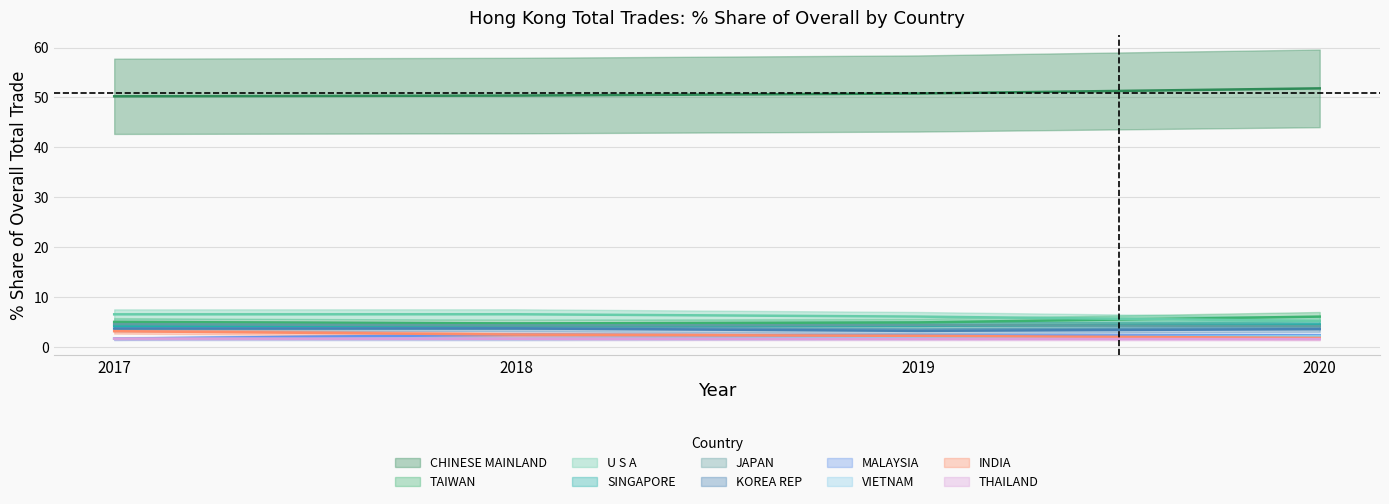

What is the approximate value of 2017 Share at JAPAN?

4.6